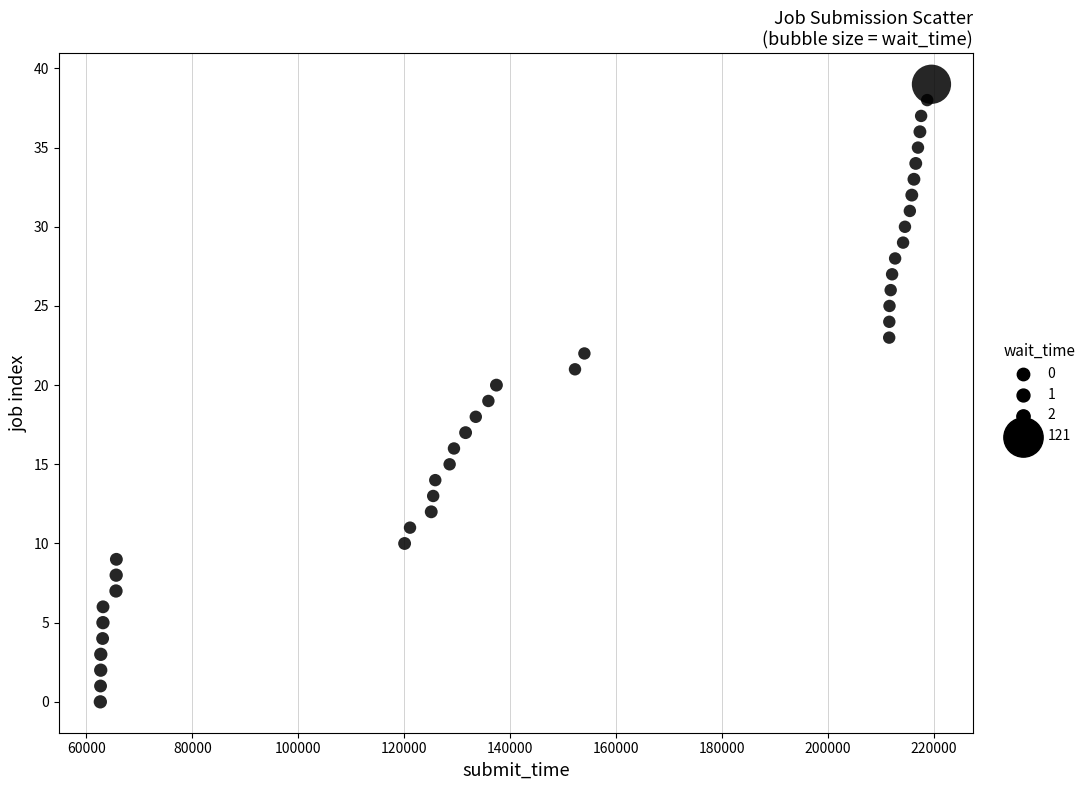

What is the range of X values (max minus min)?

156908